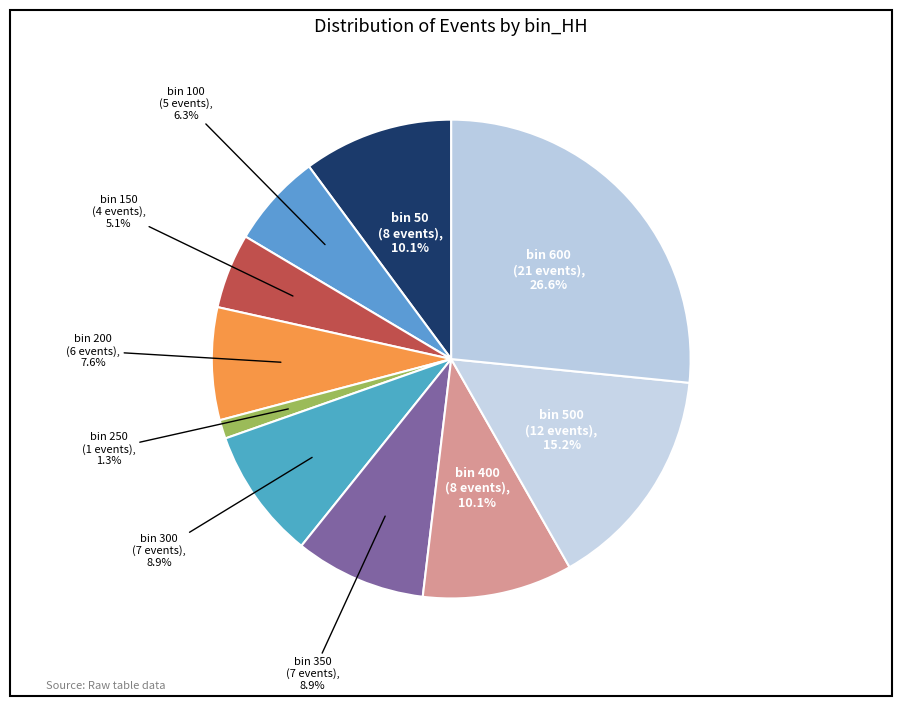

Count the number of slices in the pie.

10